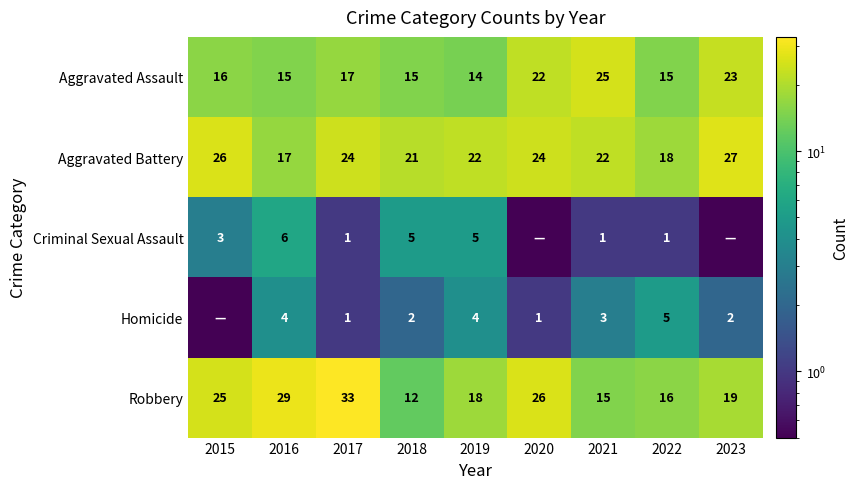

Between 2023 and 2016, which is larger?

2023